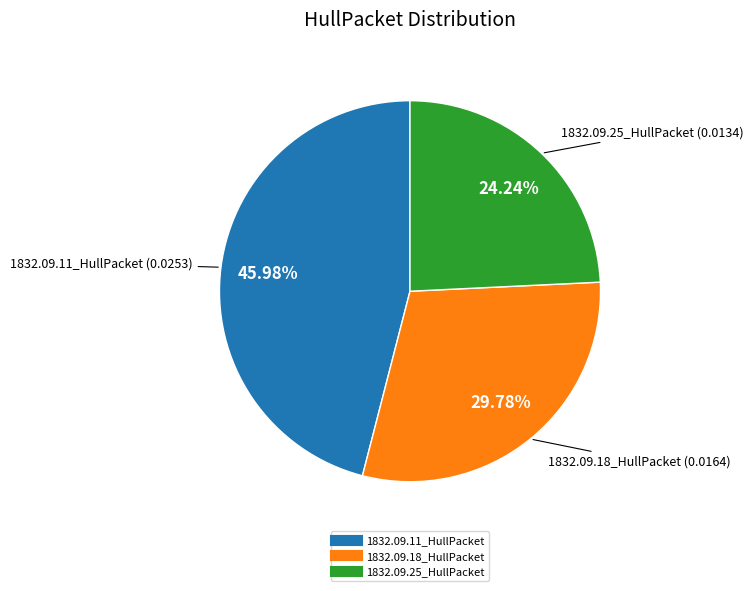

Is 1832.09.11_HullPacket the majority of the pie?

No